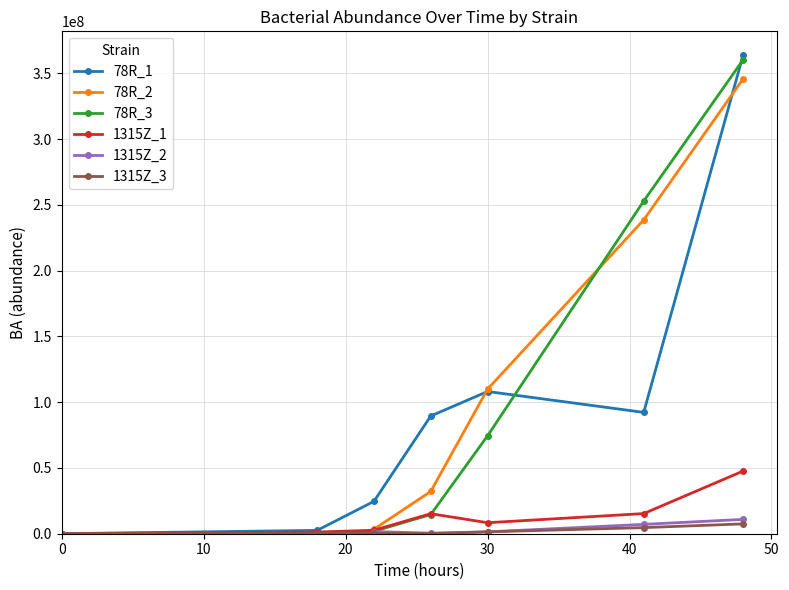

True or false: 78R_1 has more than 2 interior local peaks.

False